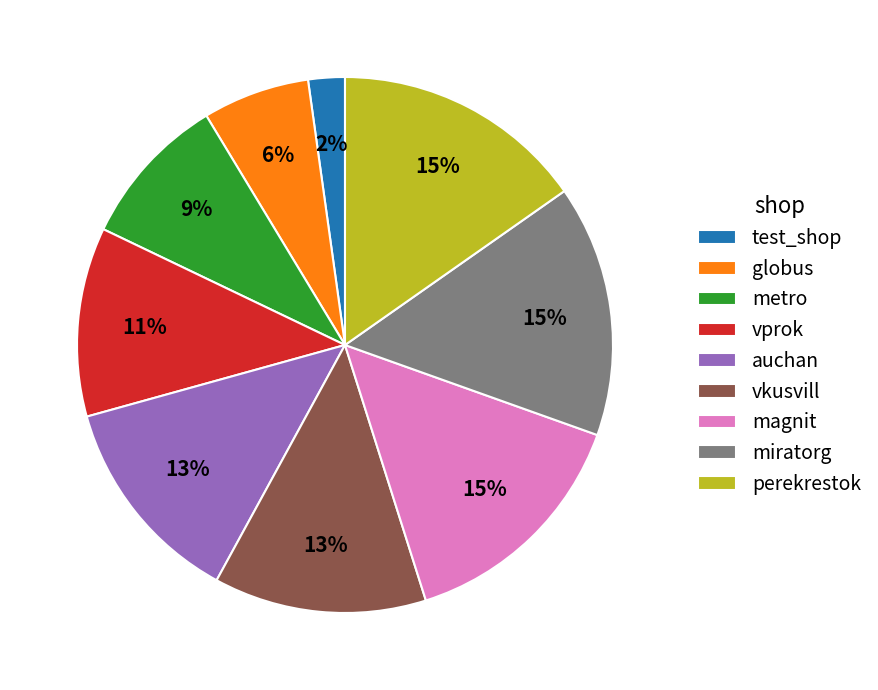

Between magnit and metro, which is larger?

magnit